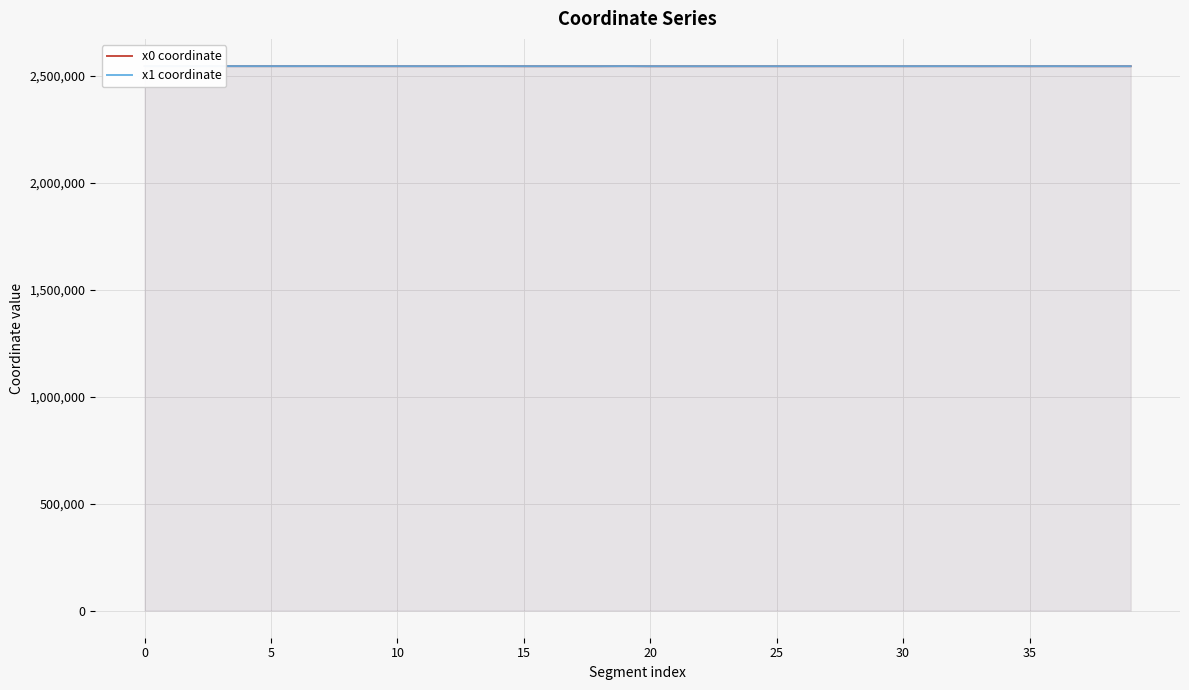

Rank the series by their average value, from lowest to highest.

x0 coordinate, x1 coordinate